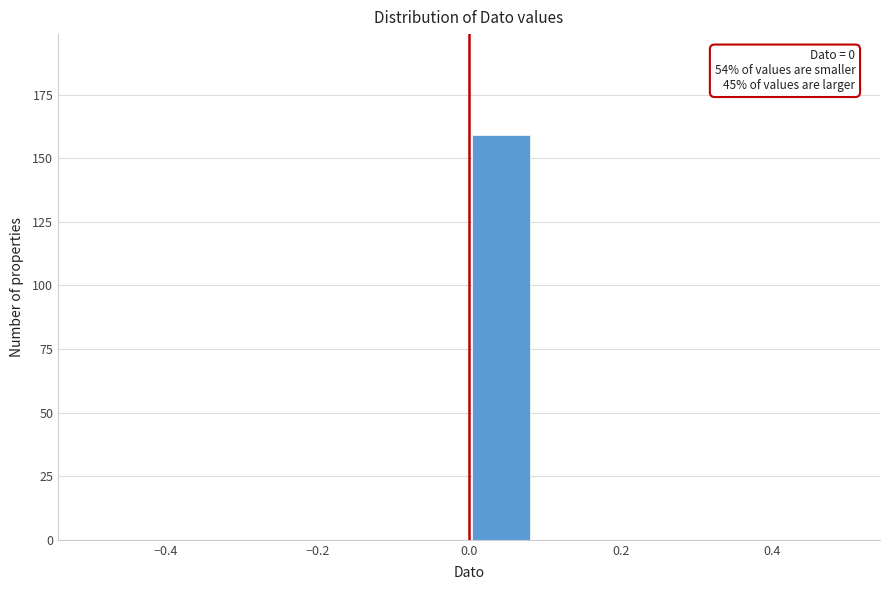

Over which range of the x-axis is the bar tallest?

0.00 to 0.08